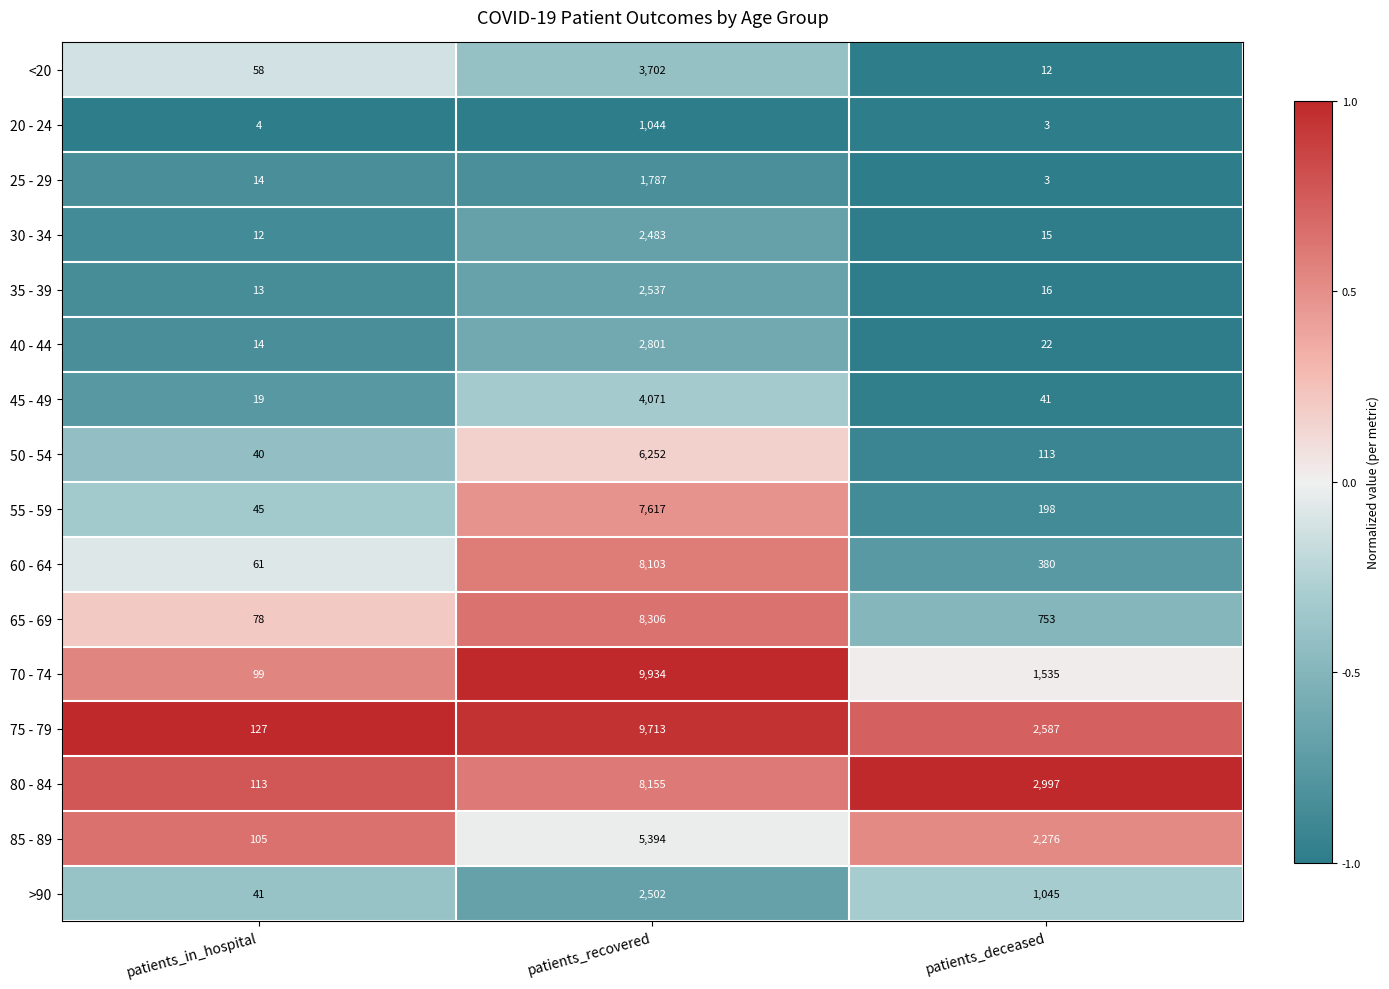

What is the spread (max minus min) of values at patients_deceased?

2994